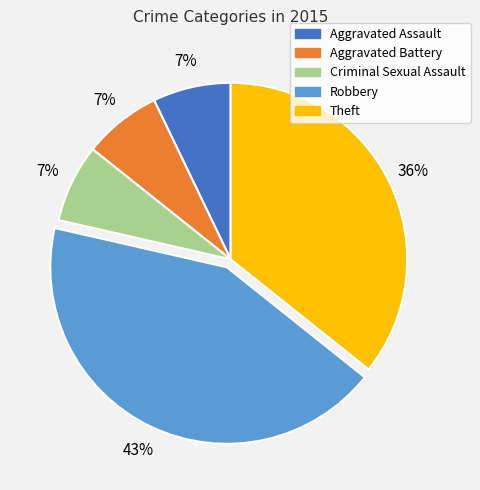

Combined, do Aggravated Battery and Theft account for over 50%?

No